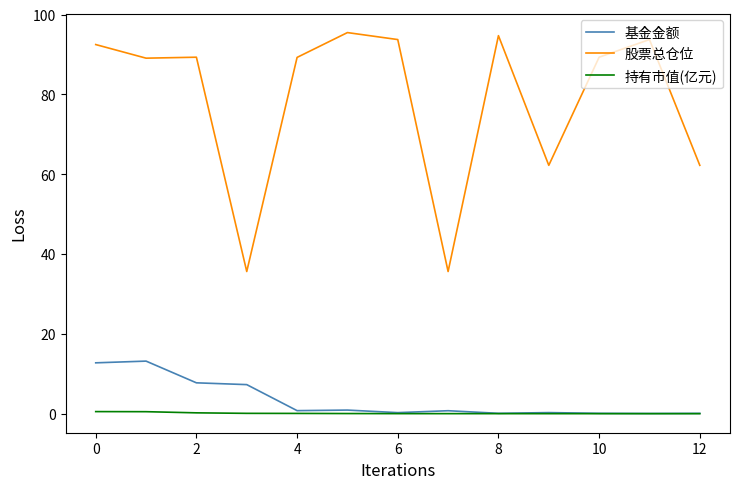

Which series has the largest total across all categories?

股票总仓位